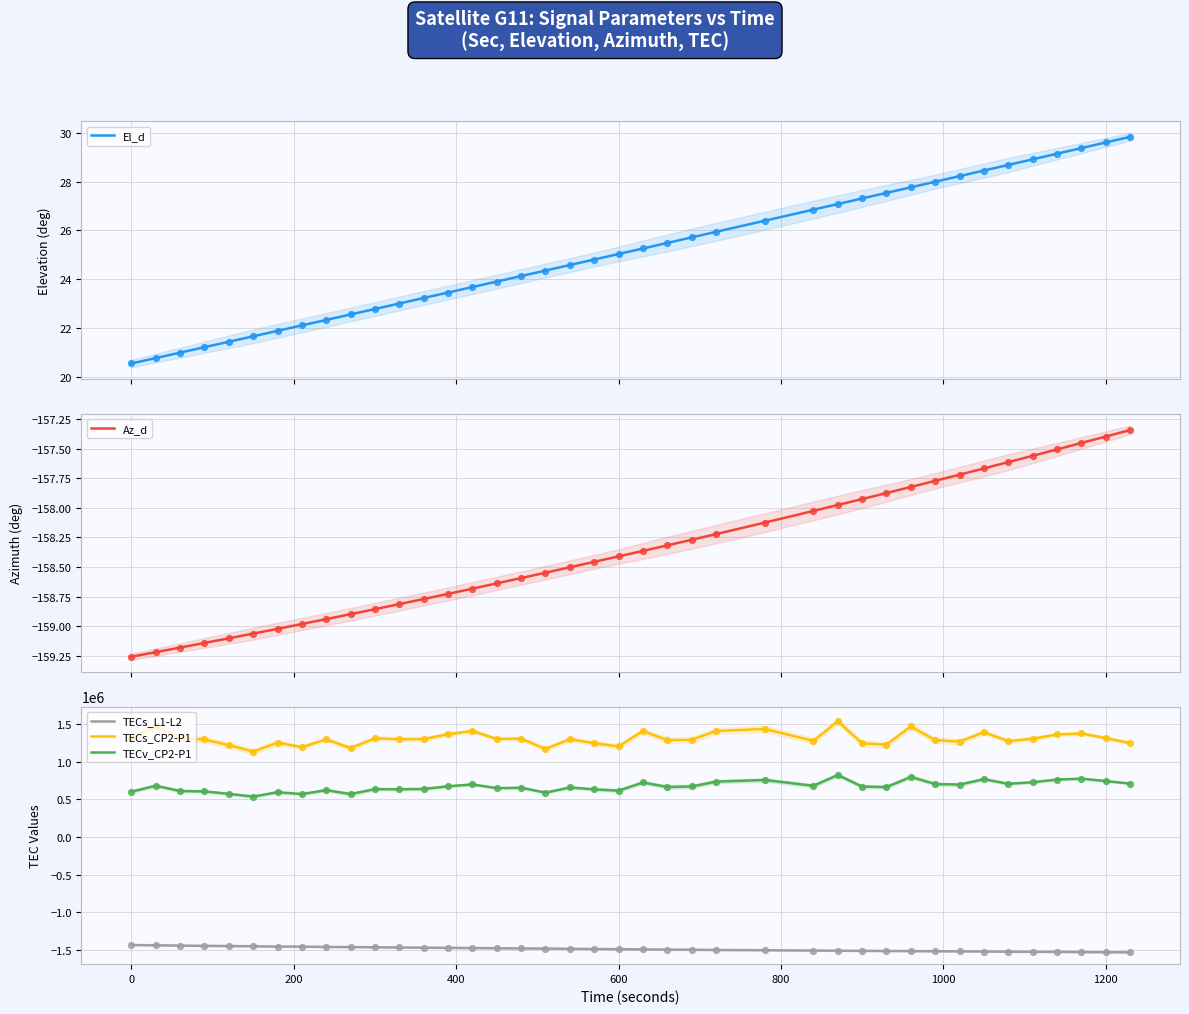

Which series has the widest spread of Y values?

TECs_CP2-P1